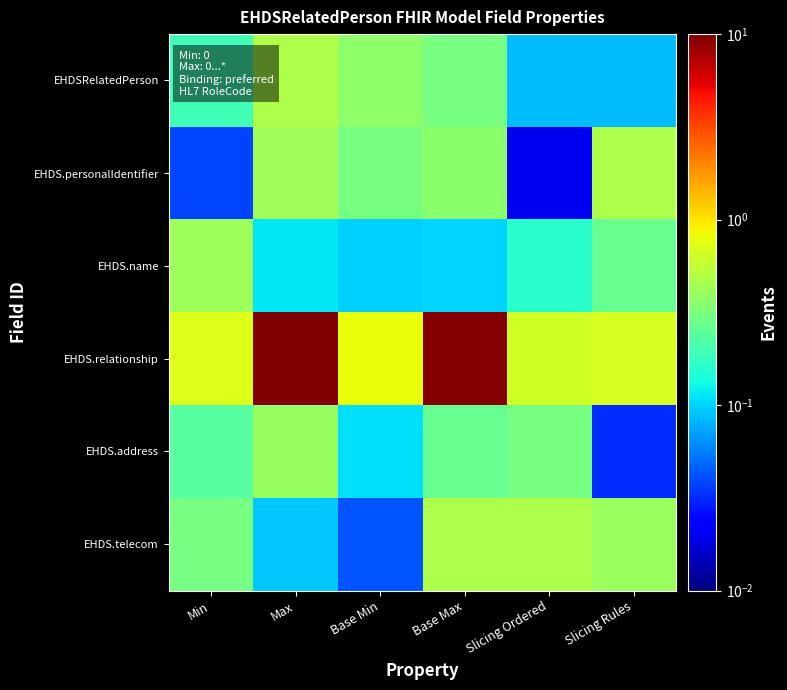

Reading left to right, list all the values displayed in this chart.

EHDSRelatedPerson: Min=0.2	Max=0.5	Base Min=0.4	Base Max=0.3	Slicing Ordered=0.1	Slicing Rules=0.1
EHDS.personalIdentifier: Min=0.0	Max=0.4	Base Min=0.3	Base Max=0.4	Slicing Ordered=0.0	Slicing Rules=0.5
EHDS.name: Min=0.4	Max=0.1	Base Min=0.1	Base Max=0.1	Slicing Ordered=0.2	Slicing Rules=0.3
EHDS.relationship: Min=0.7	Max=10.0	Base Min=0.8	Base Max=9.5	Slicing Ordered=0.7	Slicing Rules=0.7
EHDS.address: Min=0.2	Max=0.4	Base Min=0.1	Base Max=0.3	Slicing Ordered=0.3	Slicing Rules=0.0
EHDS.telecom: Min=0.3	Max=0.1	Base Min=0.0	Base Max=0.5	Slicing Ordered=0.5	Slicing Rules=0.4